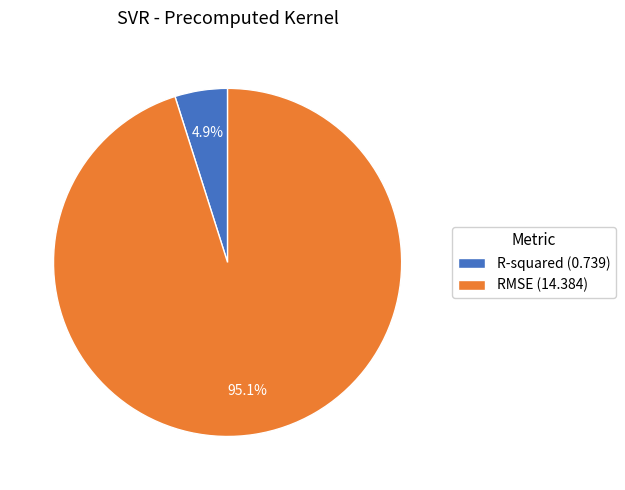

Rank the categories by value from lowest to highest.

R-squared, RMSE